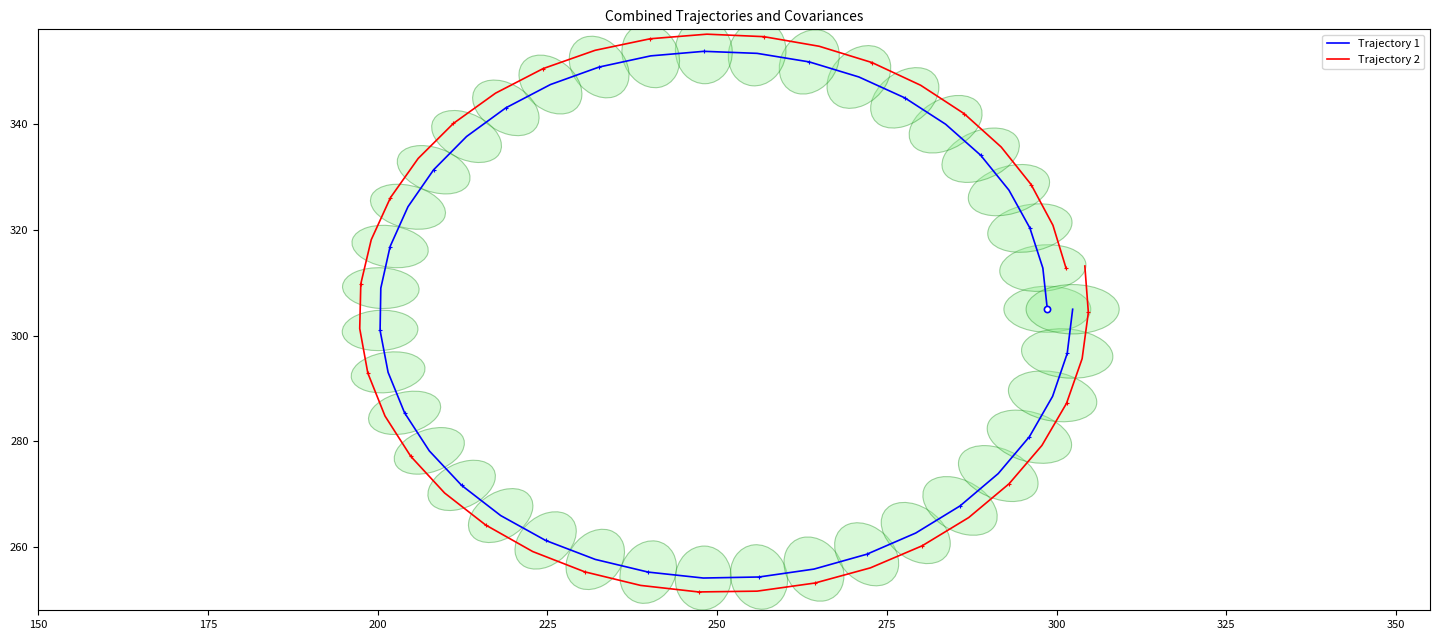

Which series reaches the minimum Y coordinate?

Trajectory 2